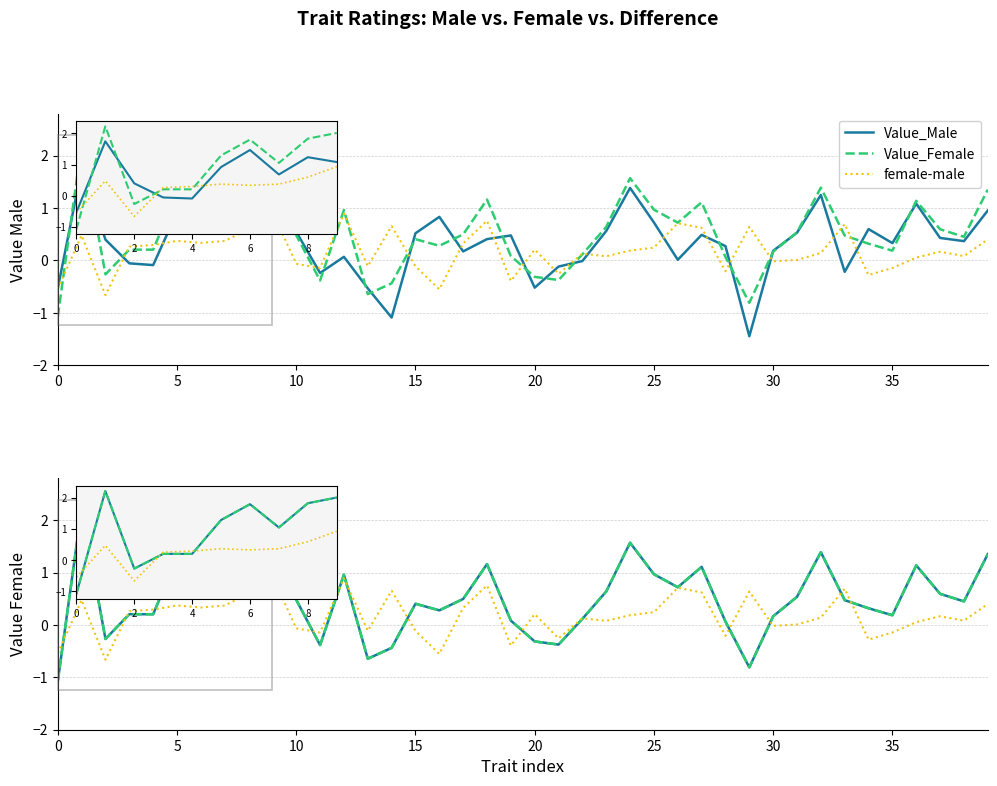

How many data points in Value_Female are above 0?

32